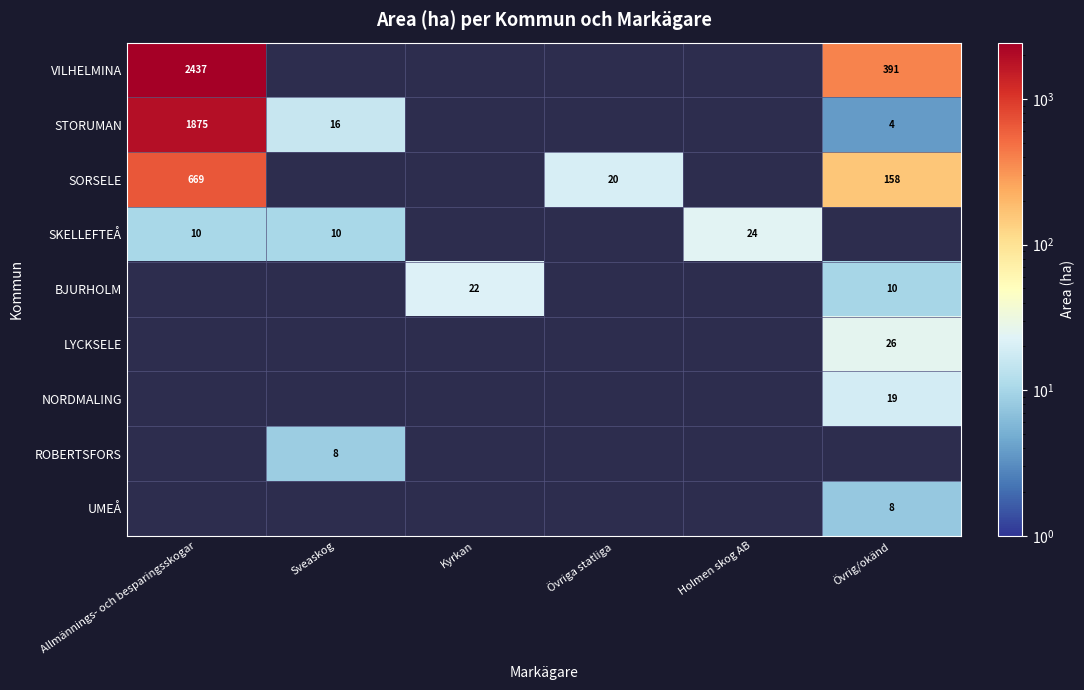

The VILHELMINA series shows 391.0 at Övrig/okänd. True or false?

True